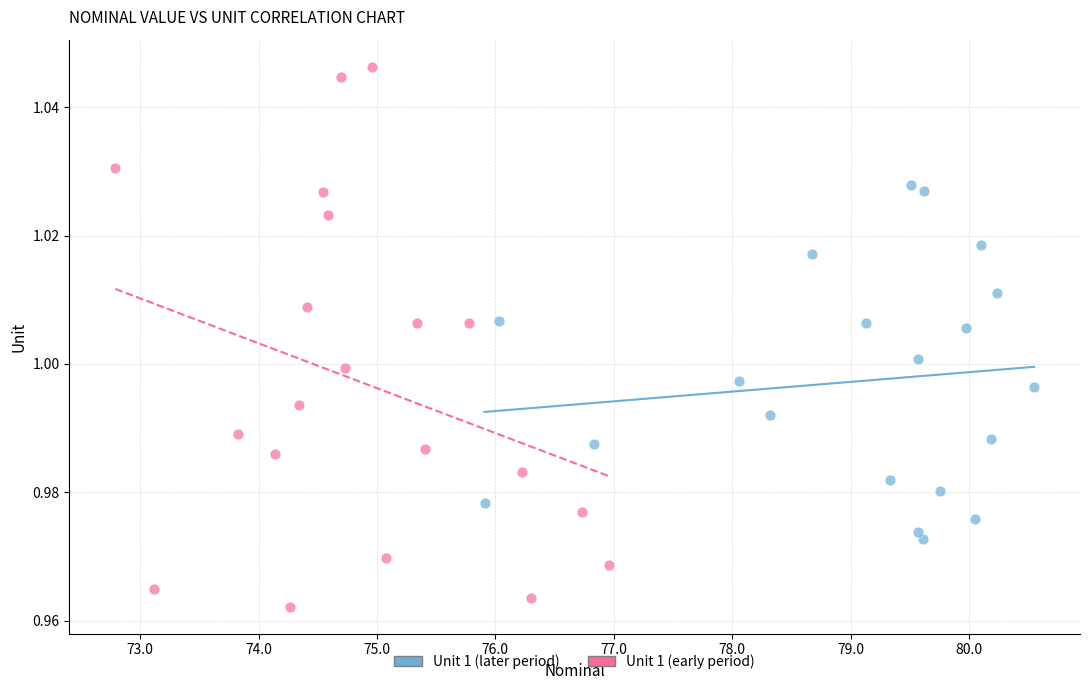

What are all the series names shown in the legend?

Unit 1 (later period), Unit 1 (early period)